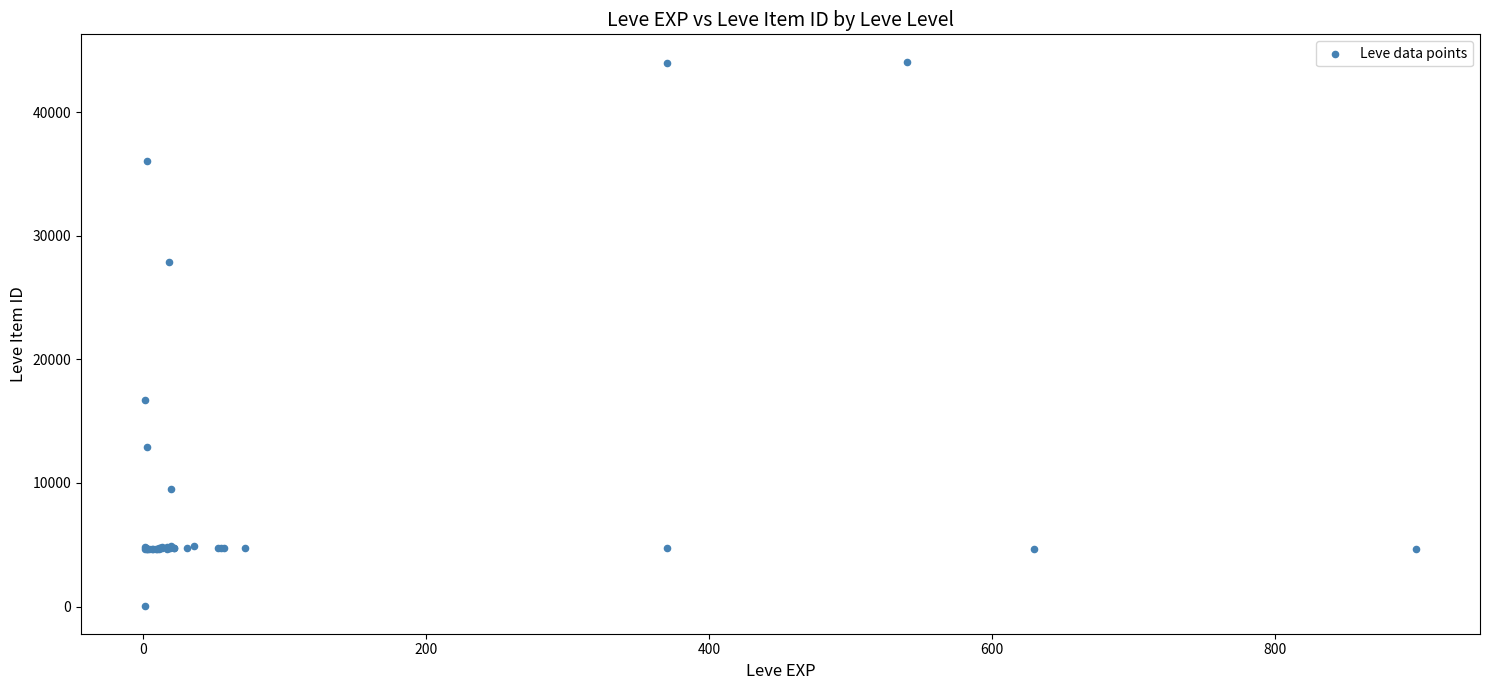

What Y value in the scatter plot is closest to 22050?

16734